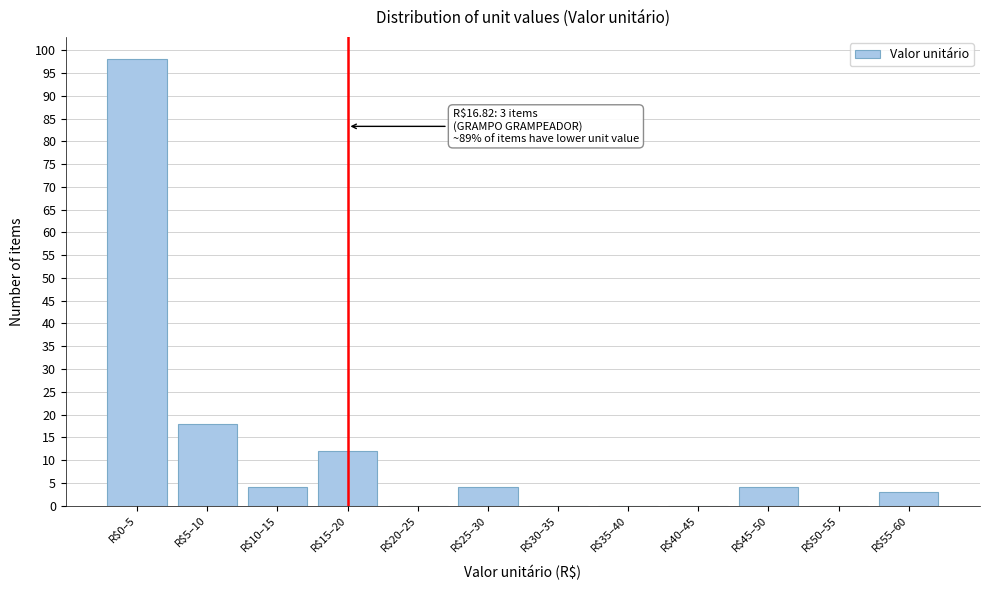

Is it true that the value at R$40–45 is -60?

False